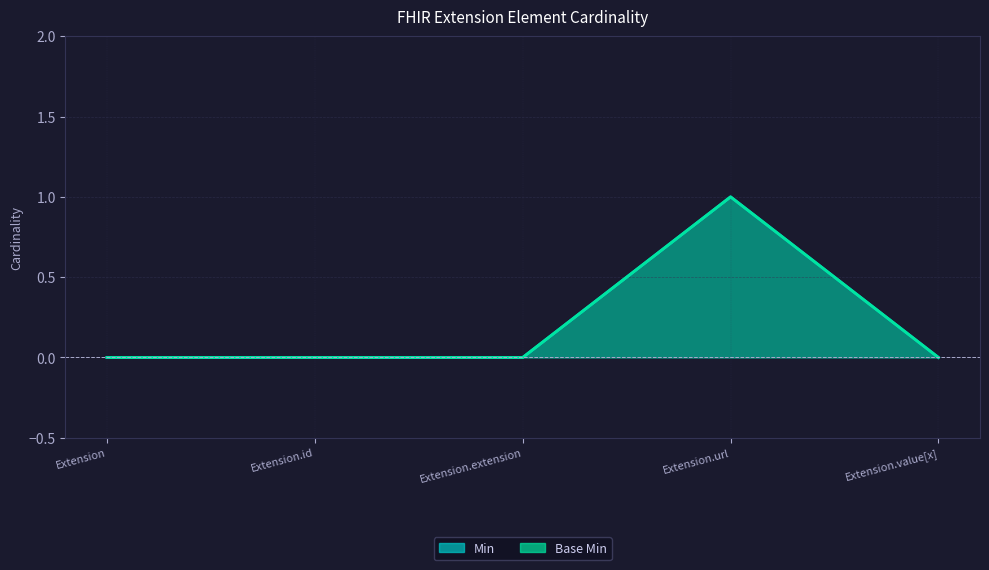

In Base Min, how many points are higher than both neighbors (excluding endpoints)?

1